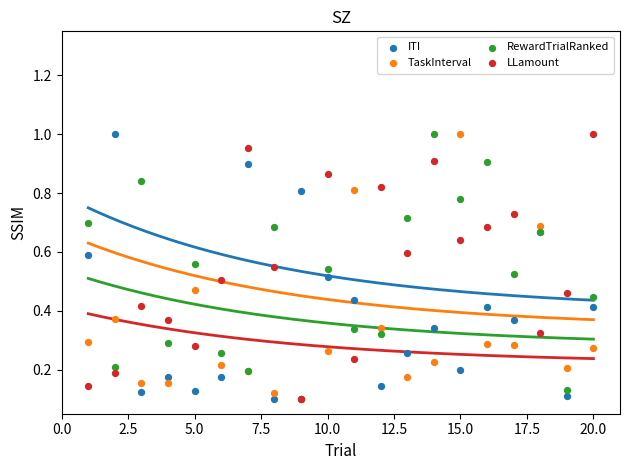

Which series has the largest Y range (max minus min)?

ITI